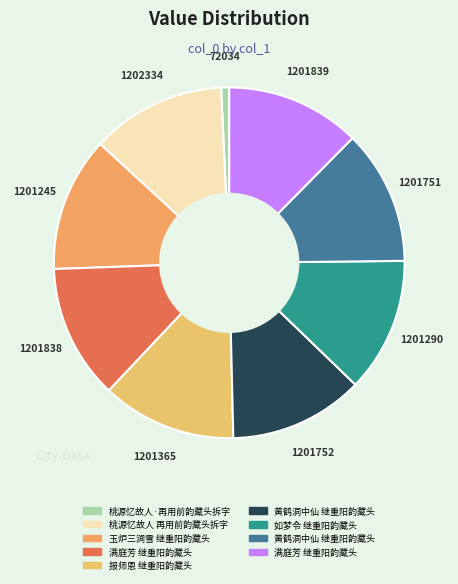

What is the smallest slice in the pie chart?

桃源忆故人·再用前韵藏头拆字